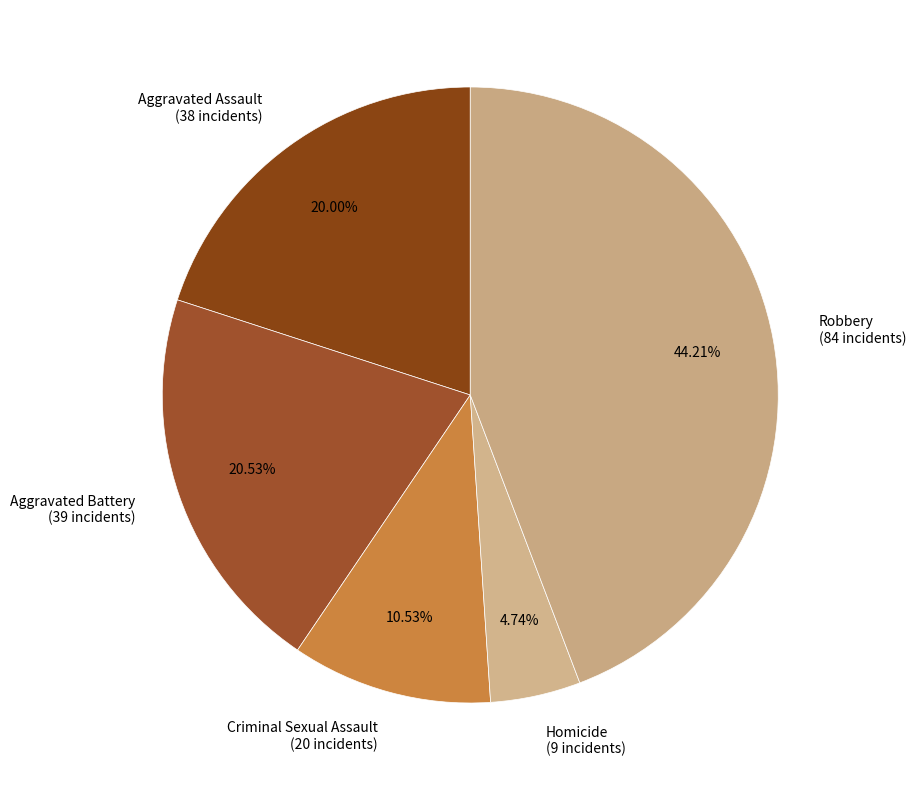

To the nearest percent, what is the combined percentage of Criminal Sexual Assault and Robbery?

55%